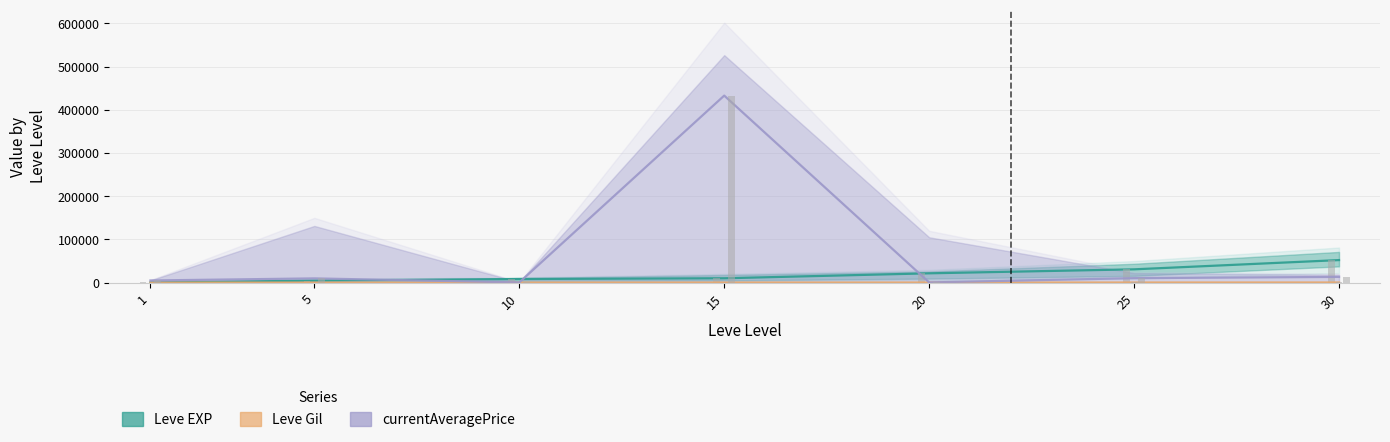

Which label corresponds to the smallest value in the chart?

1